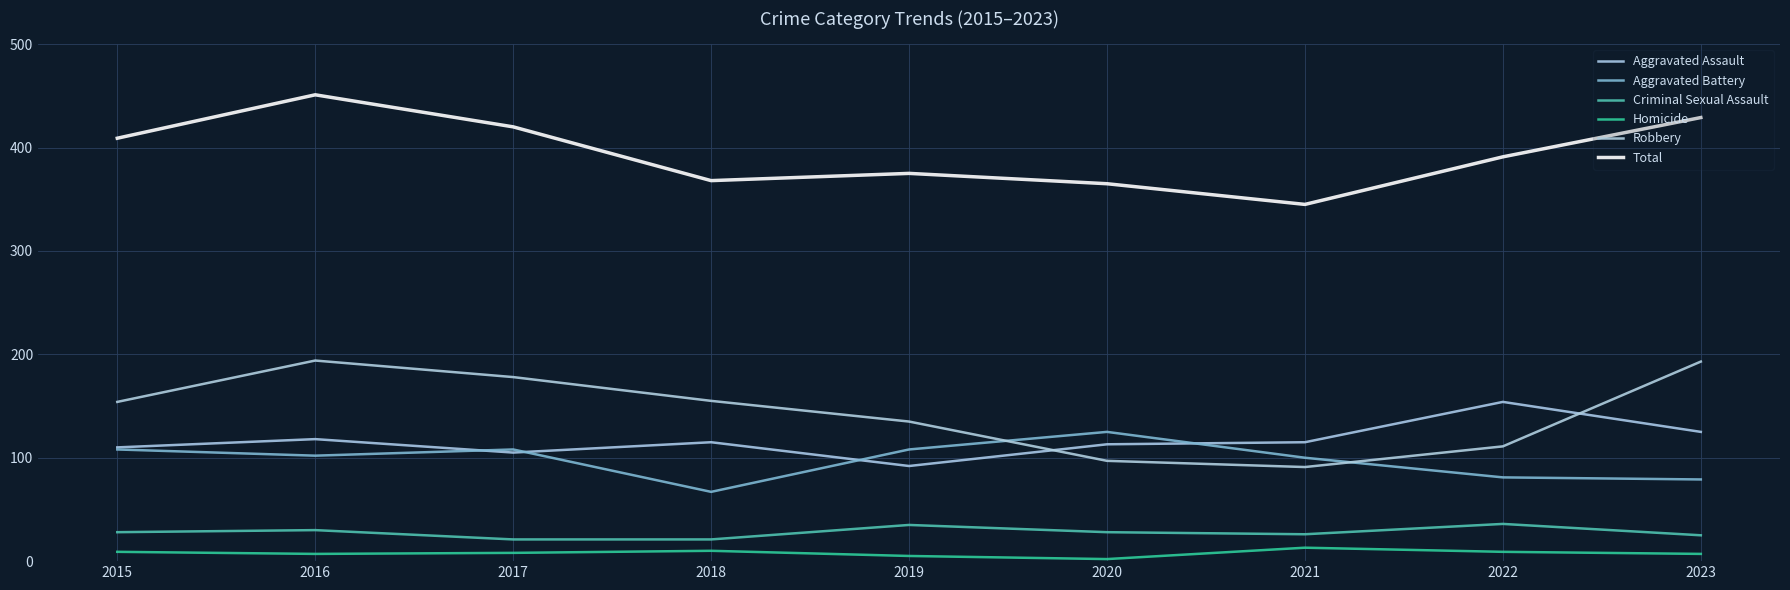

Which series has the widest spread of values?

Total